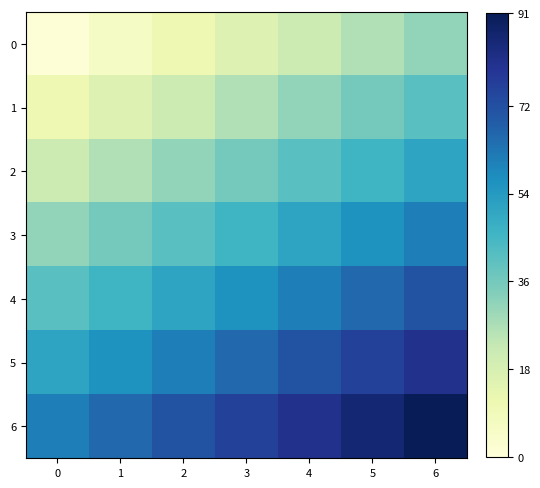

At how many categories does at least one series exceed 7?

7